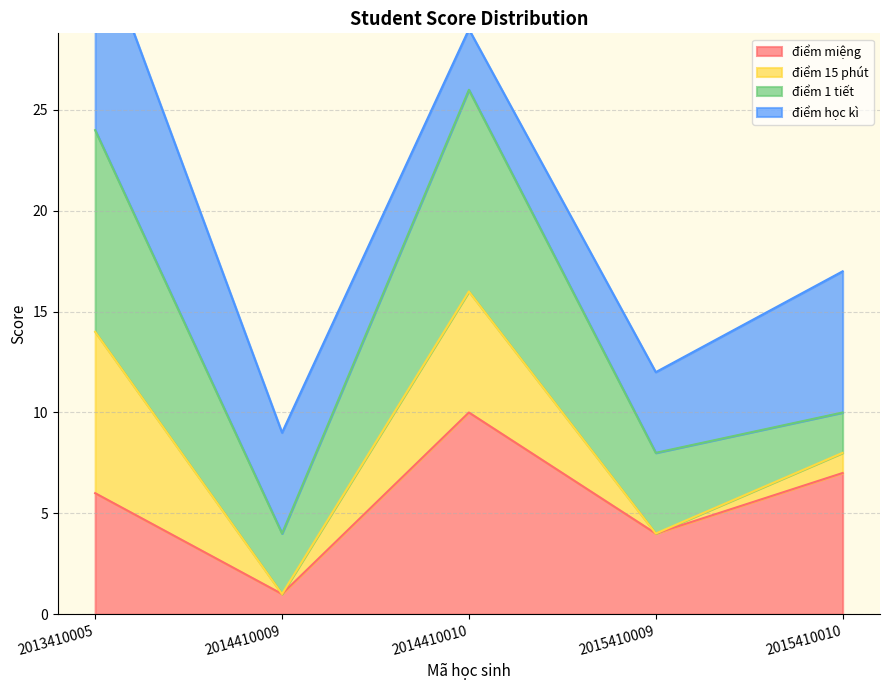

At which label does điểm miệng reach its peak?

2014410010